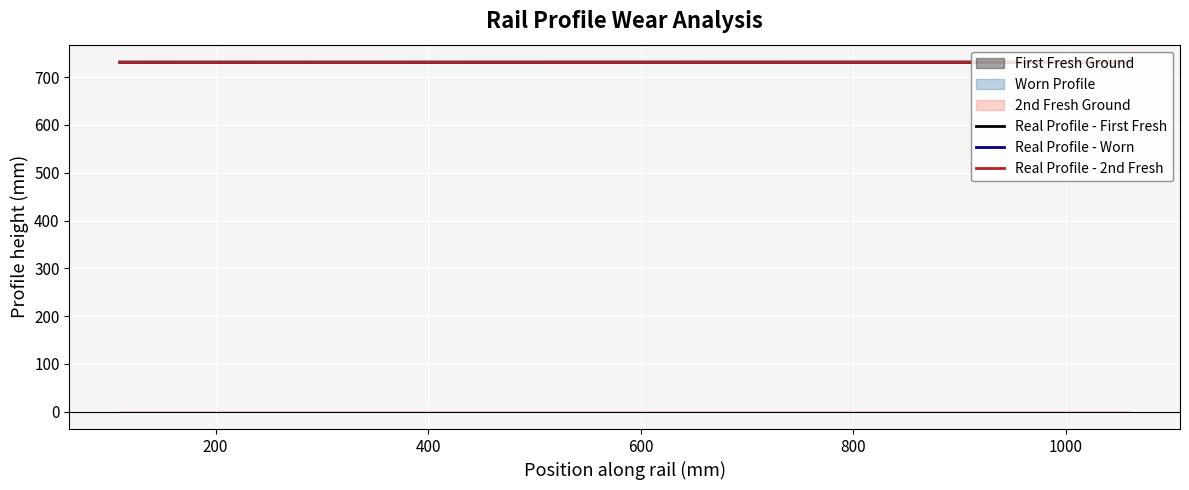

How many lines are shown in the chart?

3